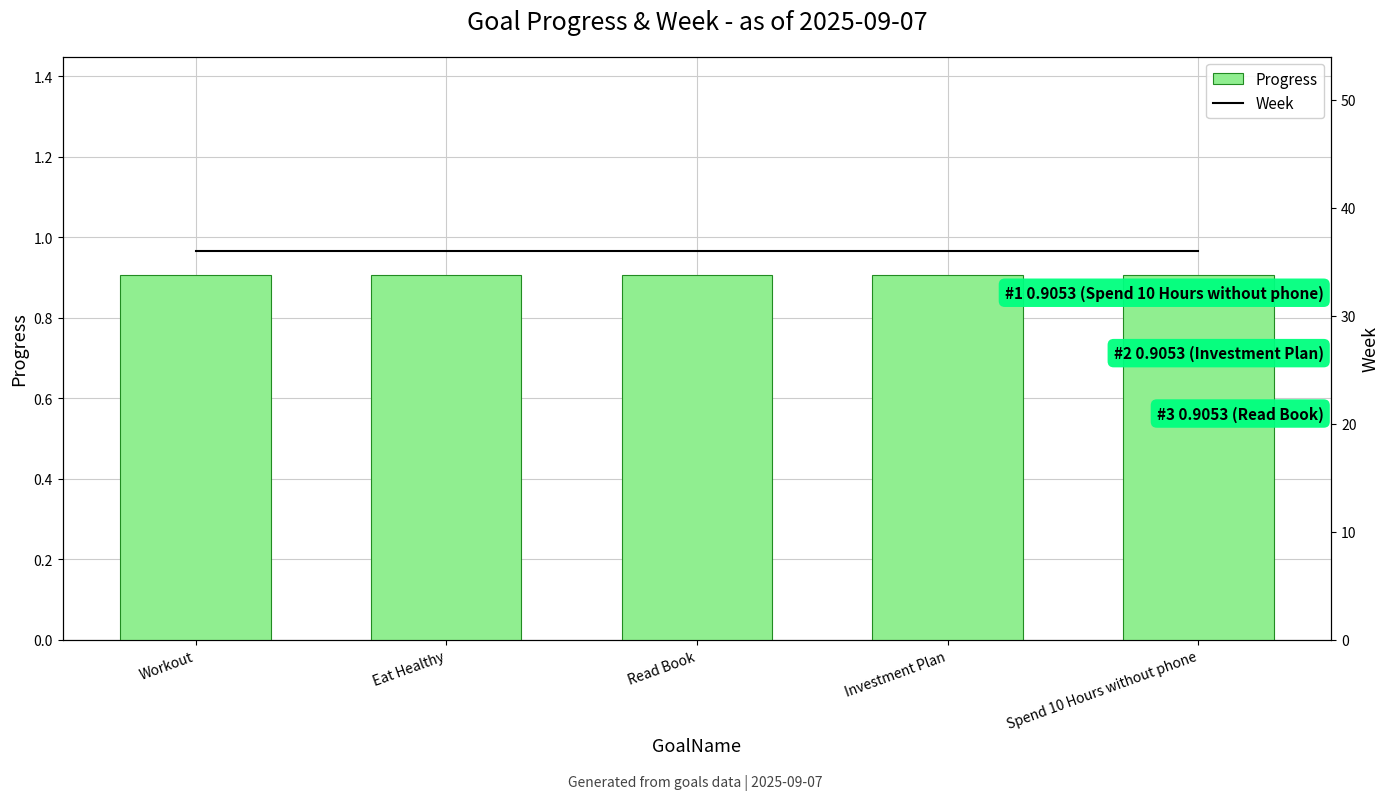

At how many categories does at least one series exceed 2?

5